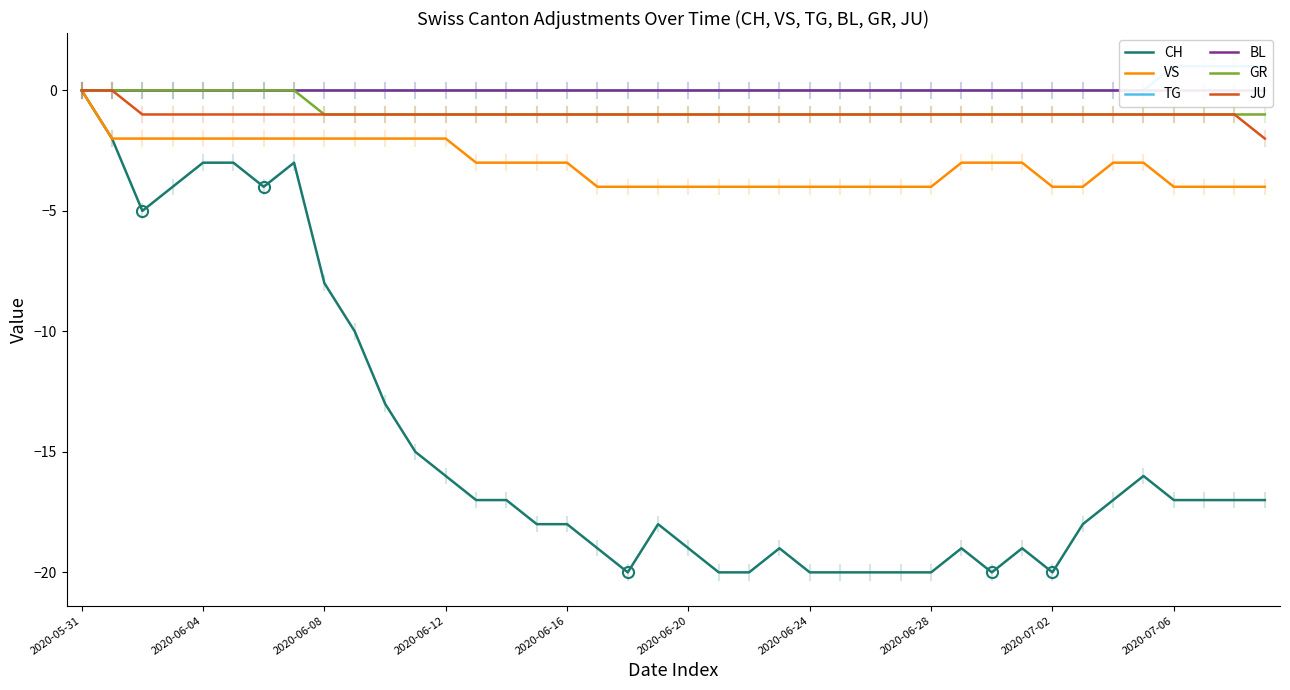

What is the highest value of the TG series?

1